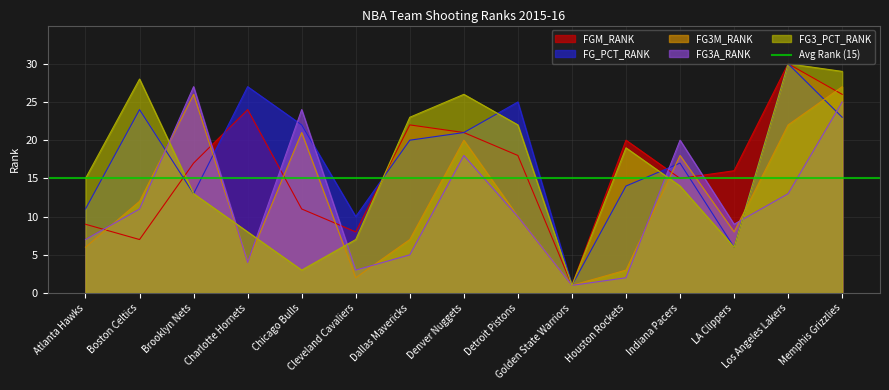

Between which two adjacent categories do FG3M_RANK and FG3_PCT_RANK first intersect?

Boston Celtics and Brooklyn Nets